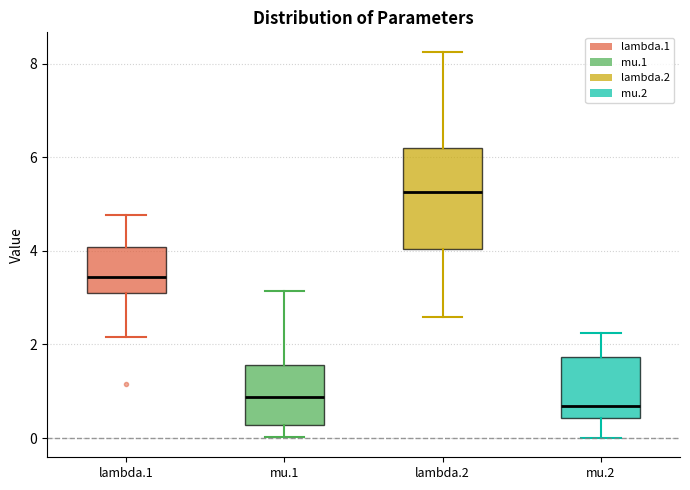

Comparing the boxes themselves (not the whiskers), which one is the tallest?

lambda.2